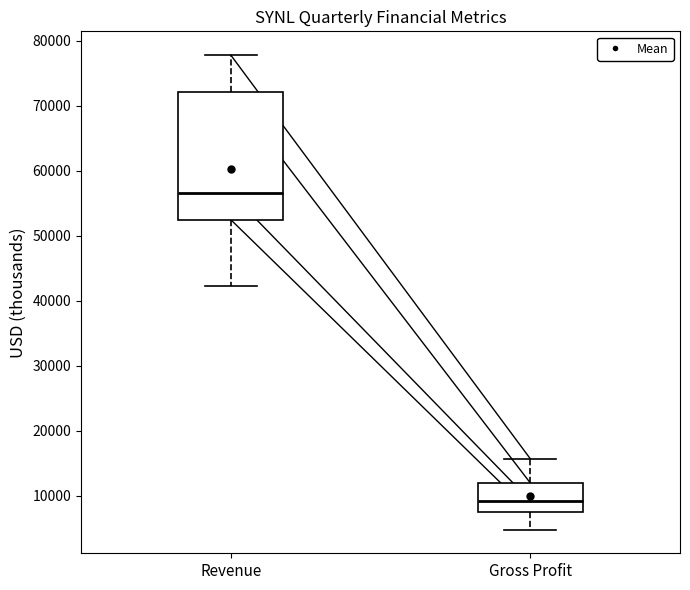

Which box has the lowest median line?

Gross Profit